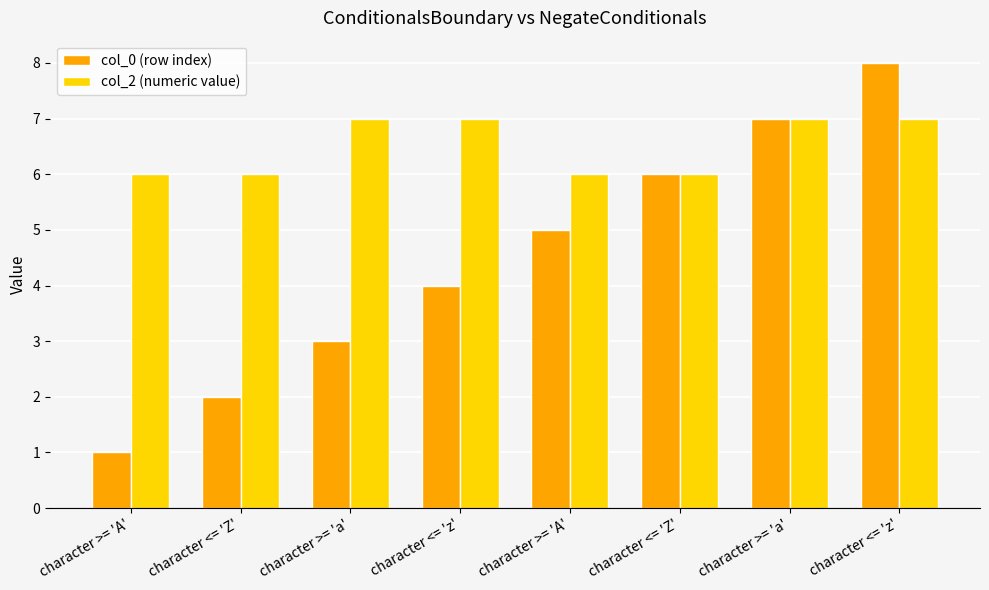

Is it true that col_0 (row index) equals 2 at character <= 'Z'?

False